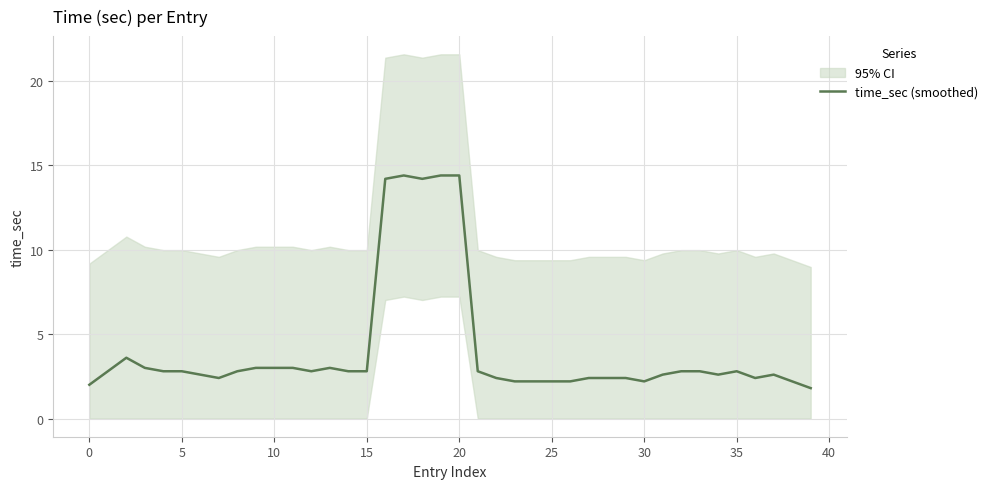

Does the chart display data point markers on the line(s)?

No